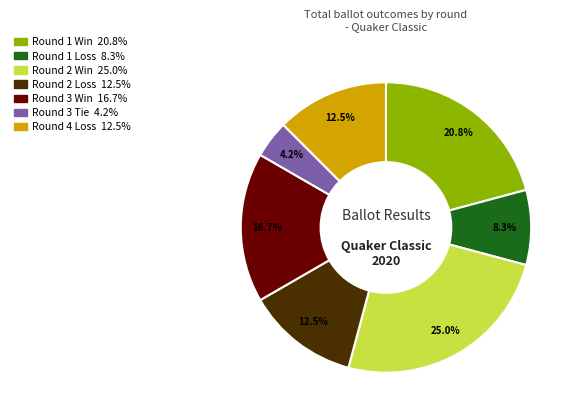

Is there a majority slice in this chart?

No